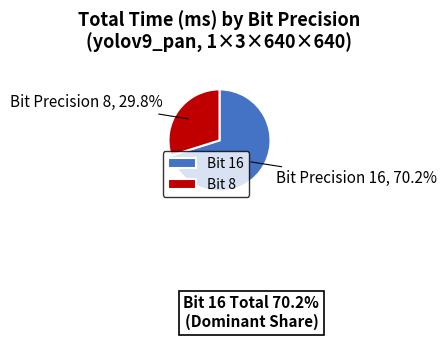

Rank the categories by value from lowest to highest.

Bit 8, Bit 16